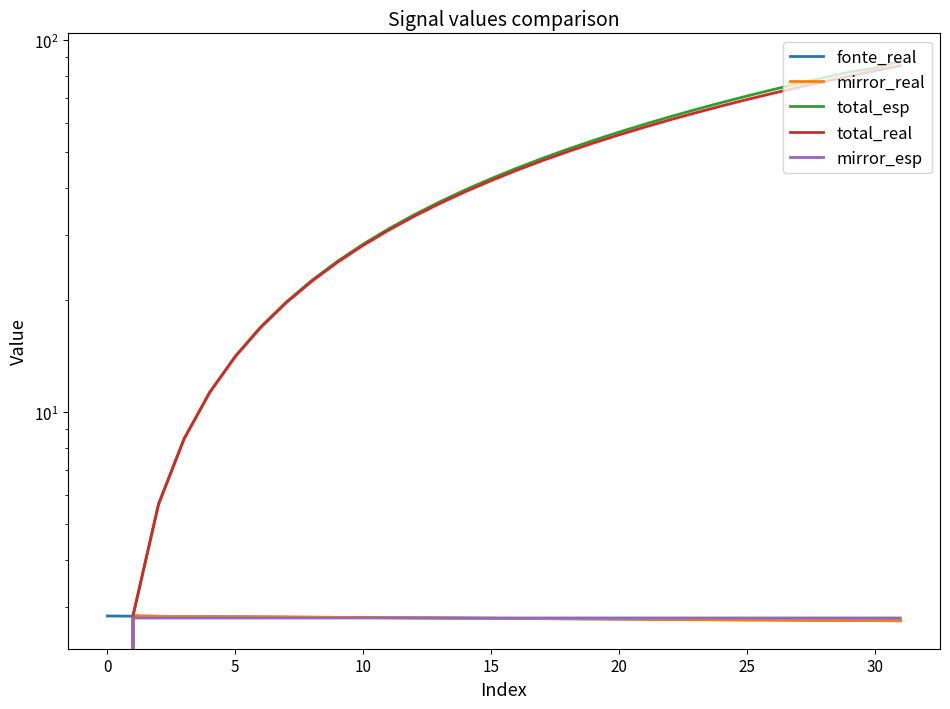

What is the label of the 22nd point from the left?

21